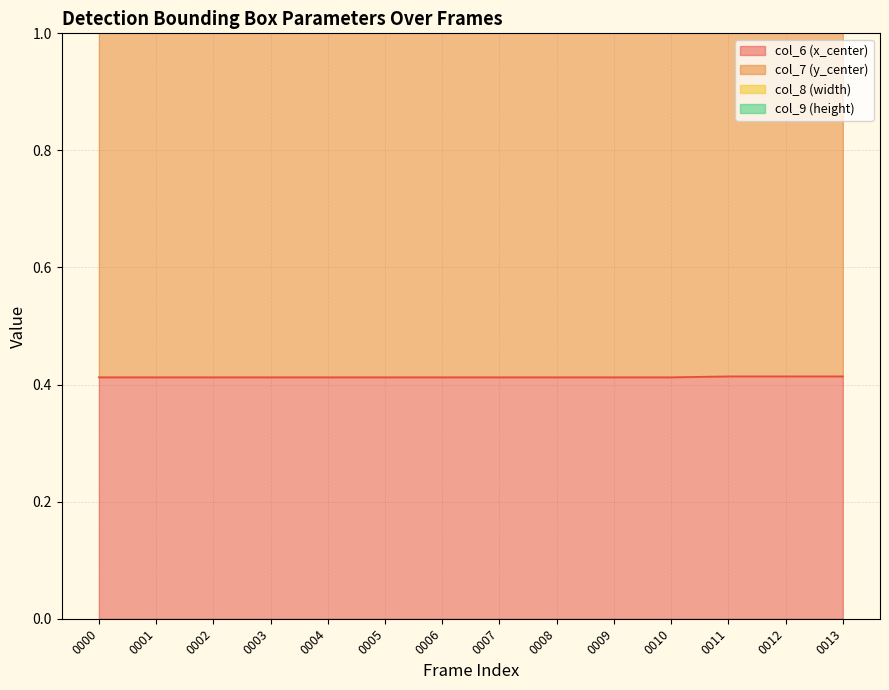

What is the smallest value displayed?

0.4